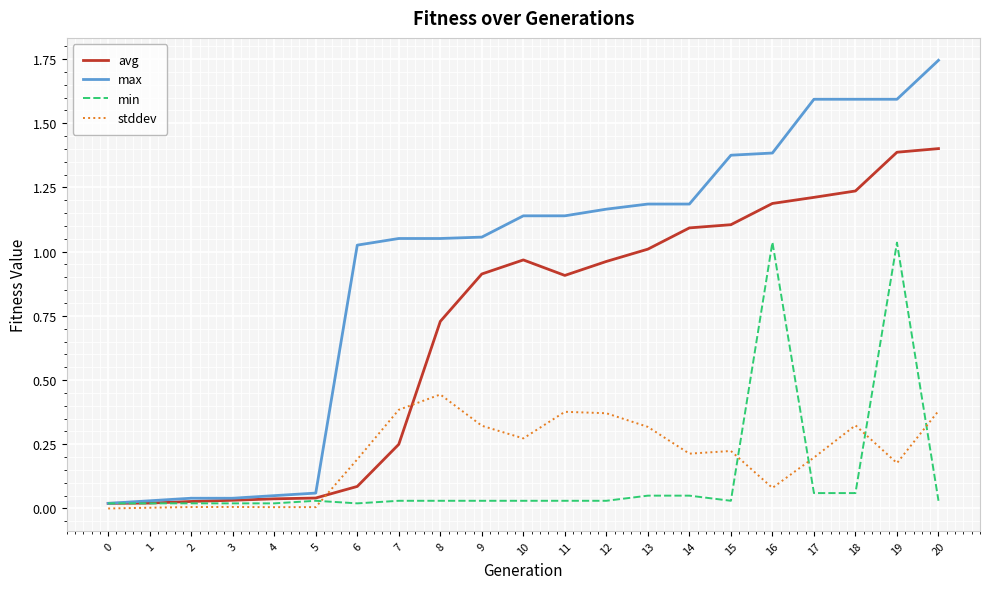

The value of stddev at 17 is 0.2. True or false?

True